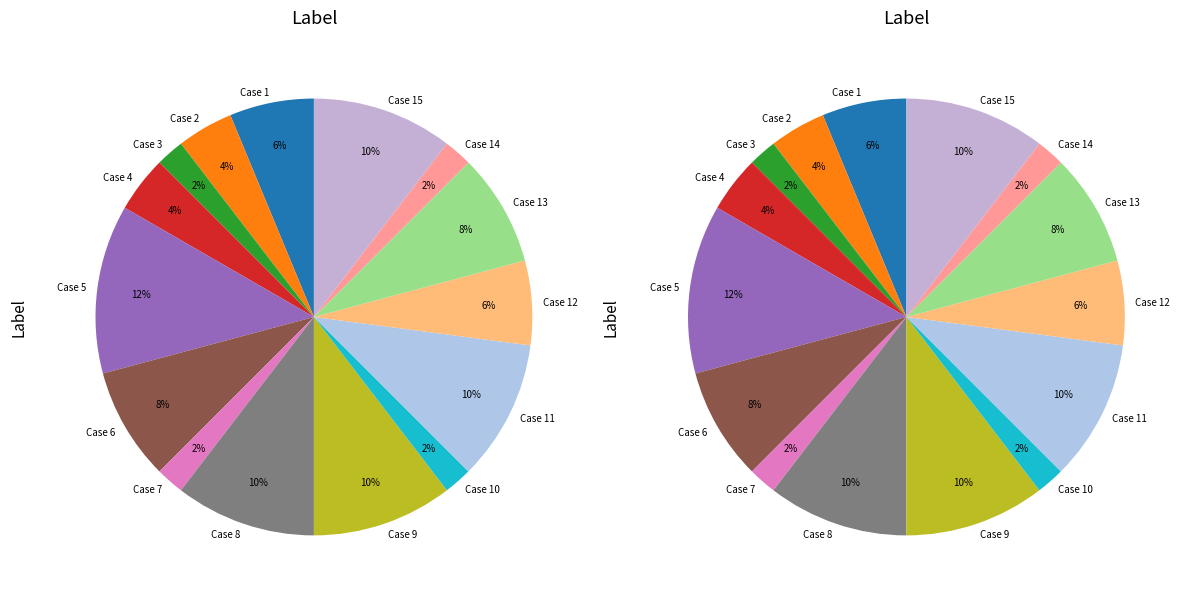

How many slices are in this pie chart?

15